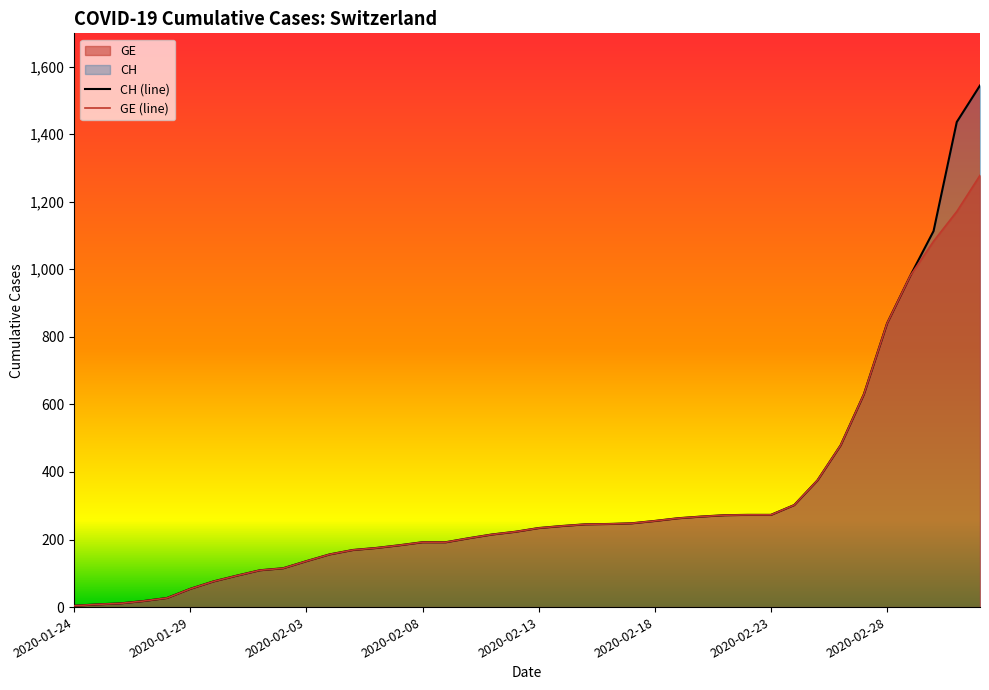

What is the highest value of the CH (line) series?

1544